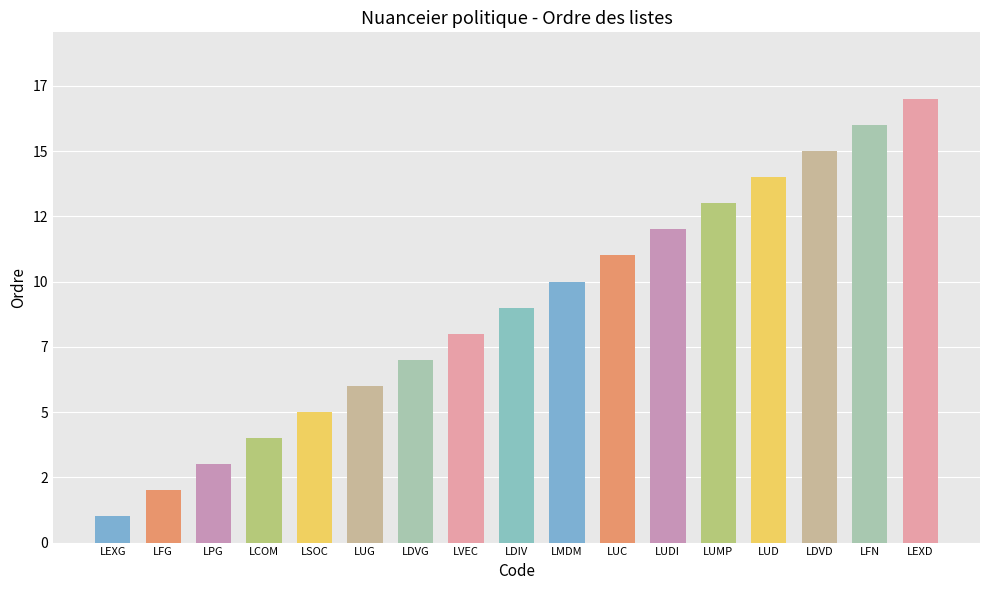

Reading left to right, transcribe all the data shown in this chart.

LEXG=1	LFG=2	LPG=3	LCOM=4	LSOC=5	LUG=6	LDVG=7	LVEC=8	LDIV=9	LMDM=10	LUC=11	LUDI=12	LUMP=13	LUD=14	LDVD=15	LFN=16	LEXD=17